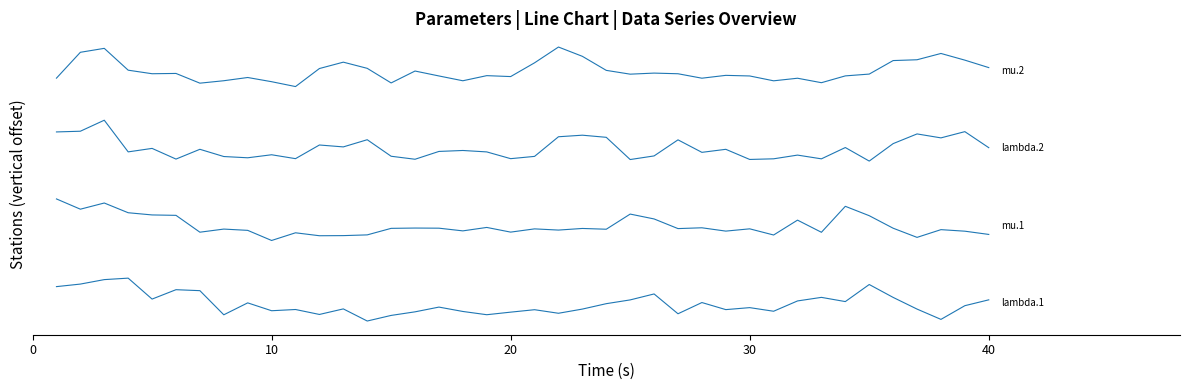

Is this an area chart (filled region under the line)?

No